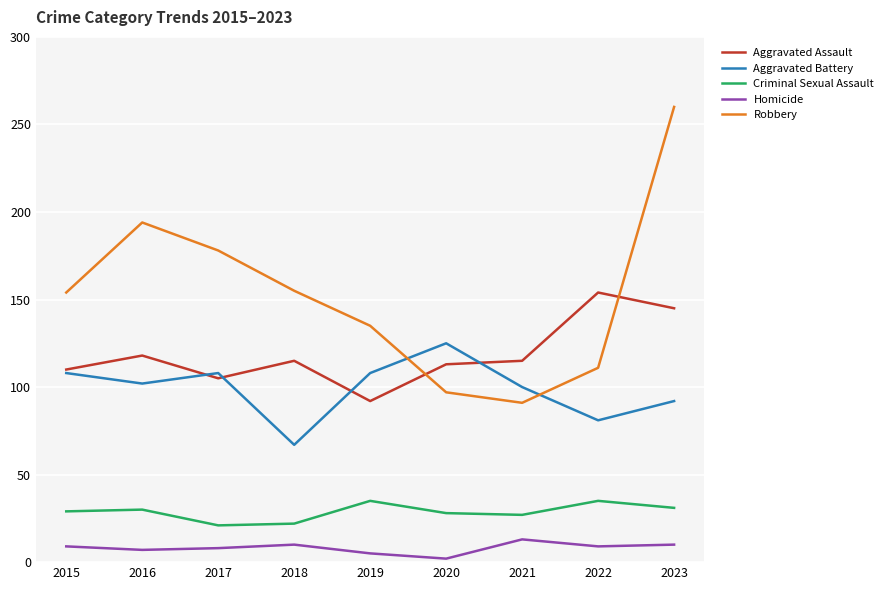

At which category does Aggravated Battery reach its first local peak?

2017